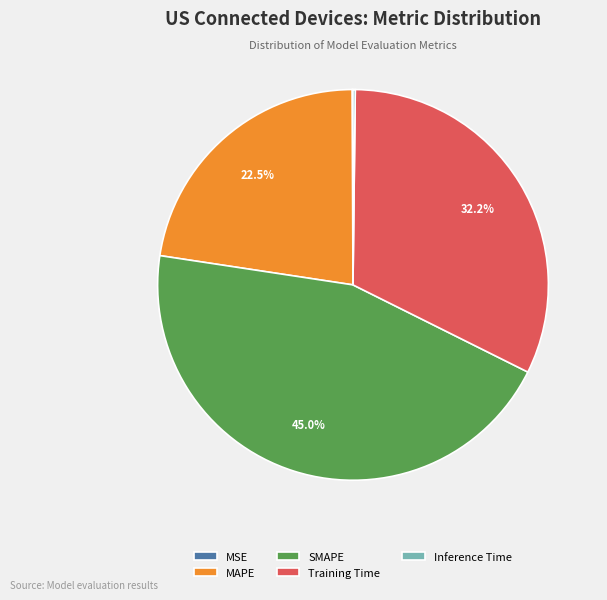

Is there any slice that represents more than half of the pie?

No